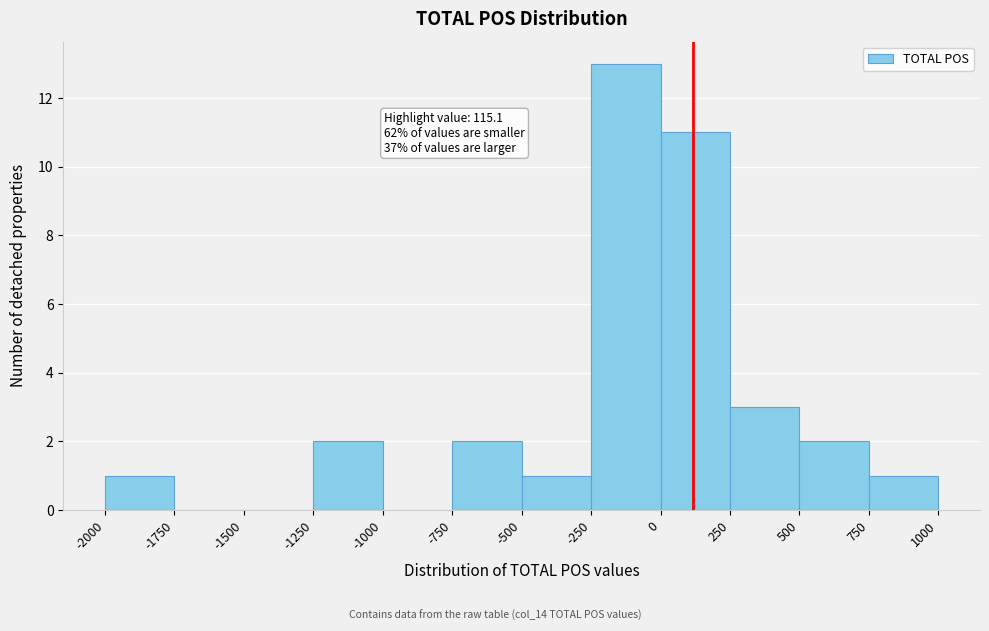

Which range on the x-axis has the tallest bar?

-250 to 0